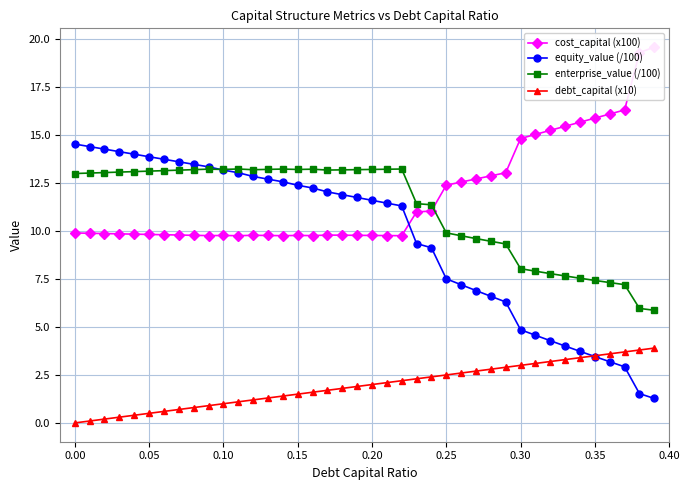

What is the average value of the cost_capital (x100) series?

11.9